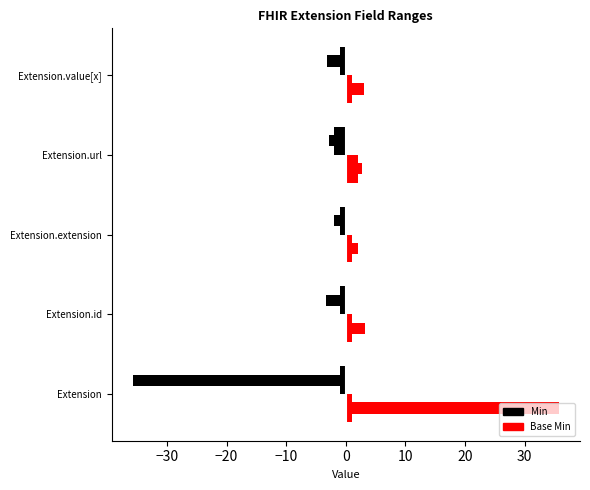

What is the label of the 4th bar from the right?

Extension.id